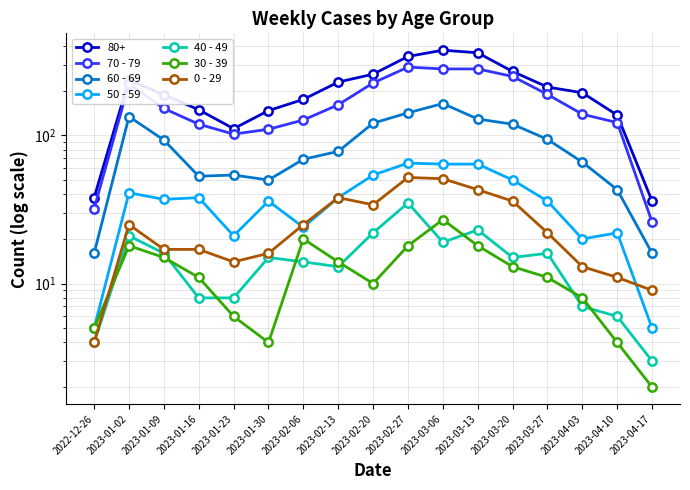

What is the average value of the 0 - 29 series?

25